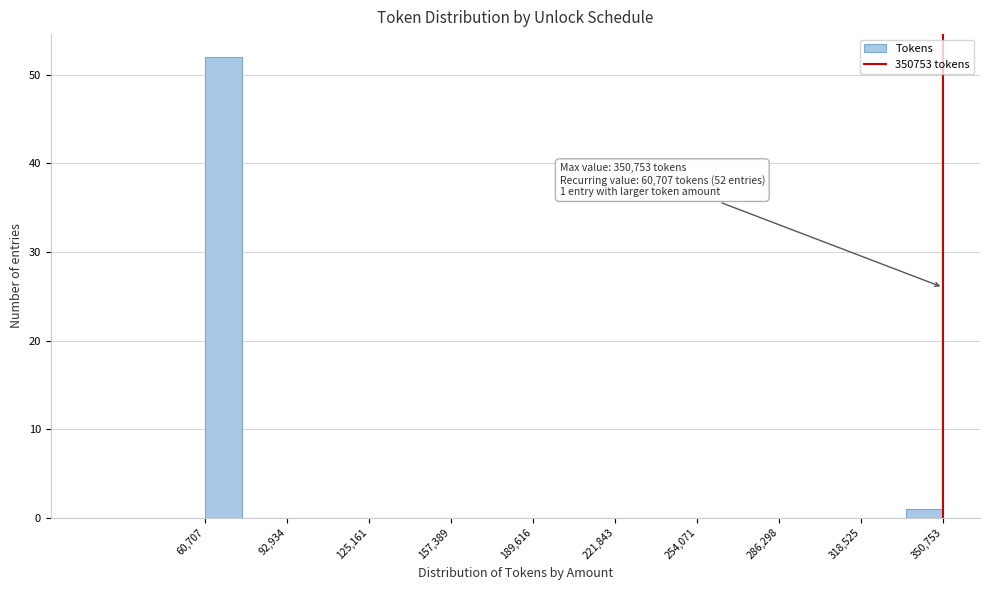

Around what value on the x-axis is the tallest bar? Give the approximate position of its centre, as read against the axis.

70000